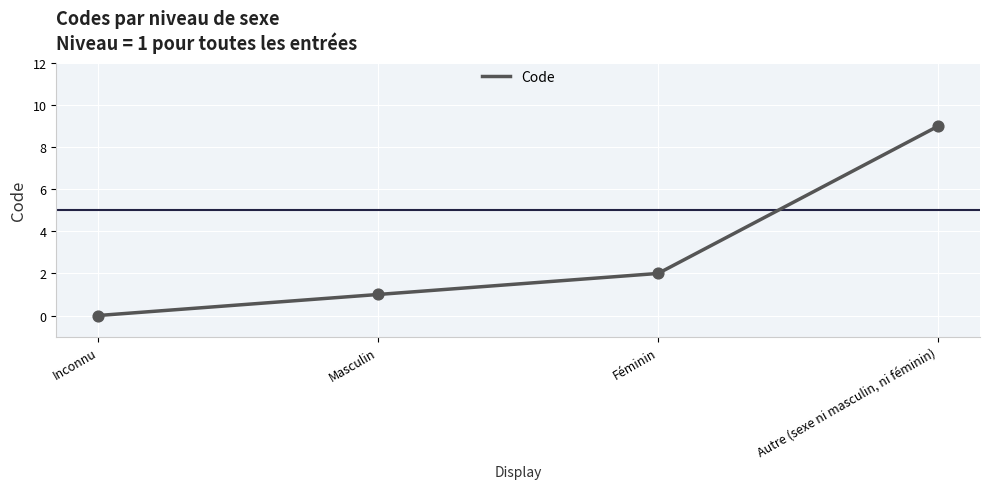

Between Autre (sexe ni masculin, ni féminin) and Inconnu, which is larger?

Autre (sexe ni masculin, ni féminin)